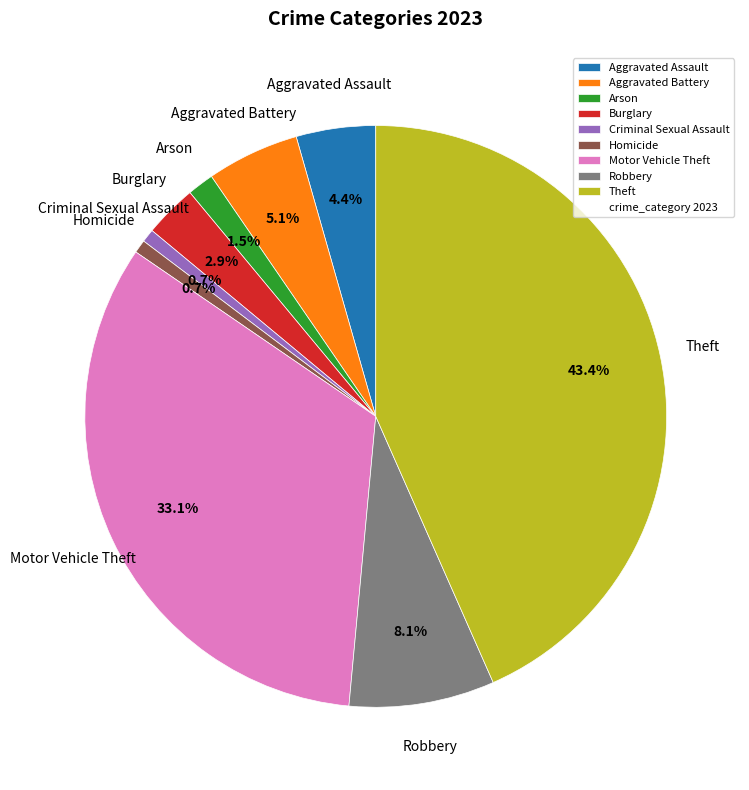

To the nearest percent, what is the difference between the Robbery and Homicide slice percentages?

7%